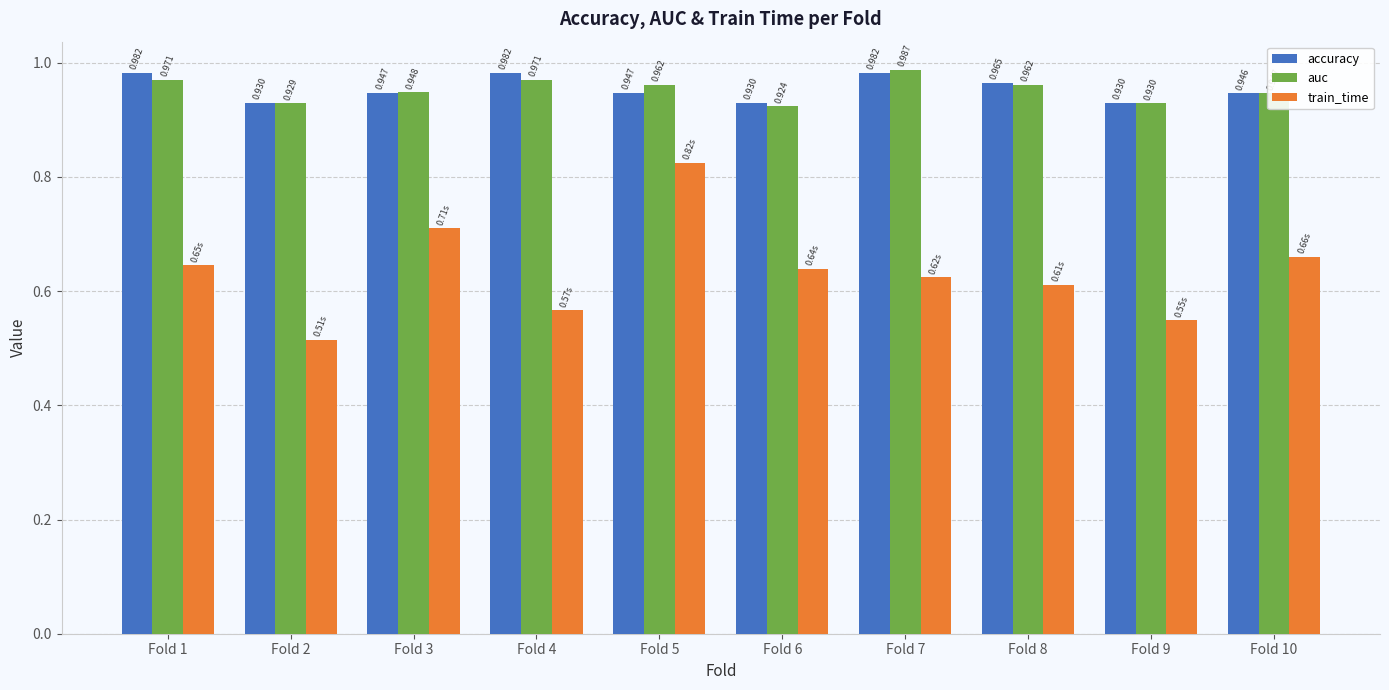

How many distinct data groups are displayed?

3